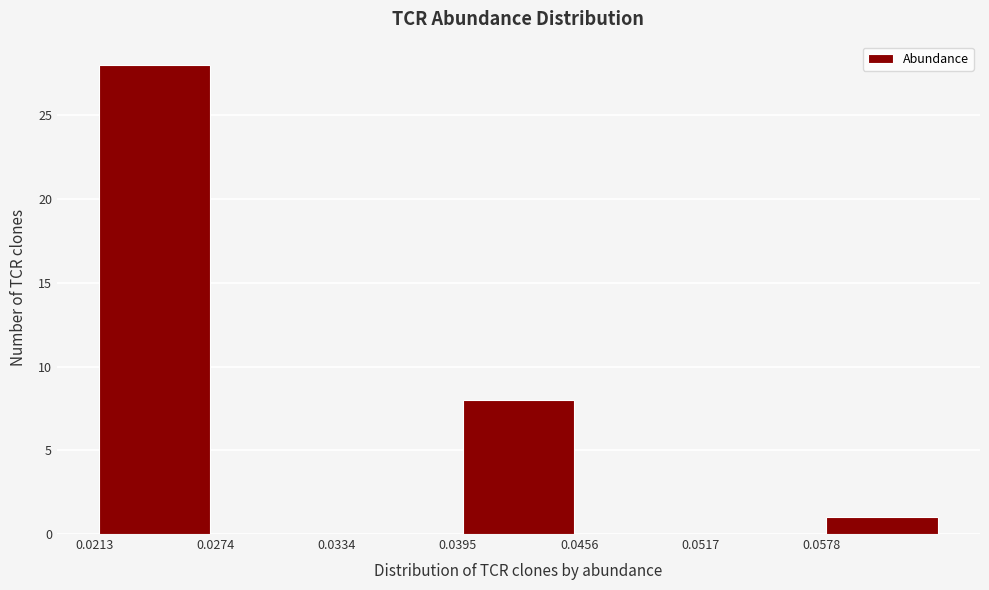

Reading left to right, list every bar in this chart as the range it spans on the x-axis followed by its height. Neither the bar edges nor the heights are printed on the chart, so give them approximately, as read against the axes.

0.021 to 0.027: 28
0.027 to 0.033: 0
0.033 to 0.040: 0
0.040 to 0.046: 8
0.046 to 0.052: 0
0.052 to 0.058: 0
0.058 to 0.064: 1